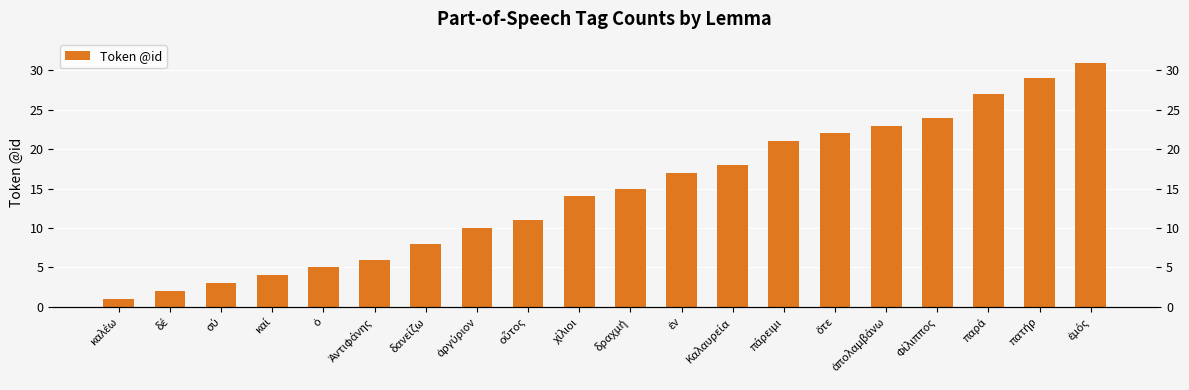

List the labels in order of value, smallest first.

καλέω, δέ, σύ, καί, ὁ, Ἀντιφάνης, δανείζω, ἀργύριον, οὗτος, χίλιοι, δραχμή, ἐν, Καλαυρεία, πάρειμι, ὅτε, ἀπολαμβάνω, Φίλιππος, παρά, πατήρ, ἐμός